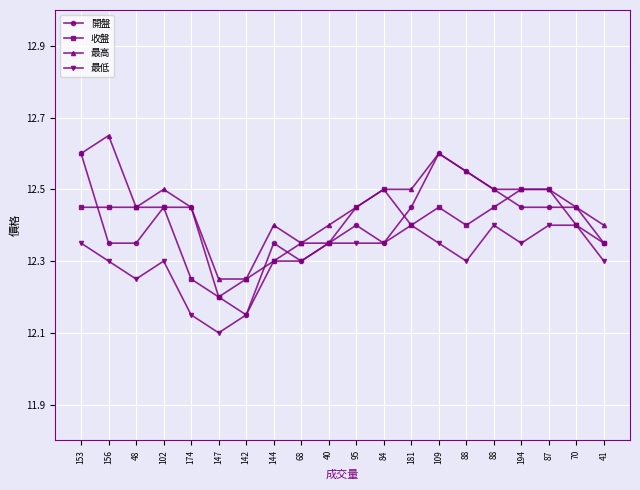

Which series has the largest total across all categories?

最高